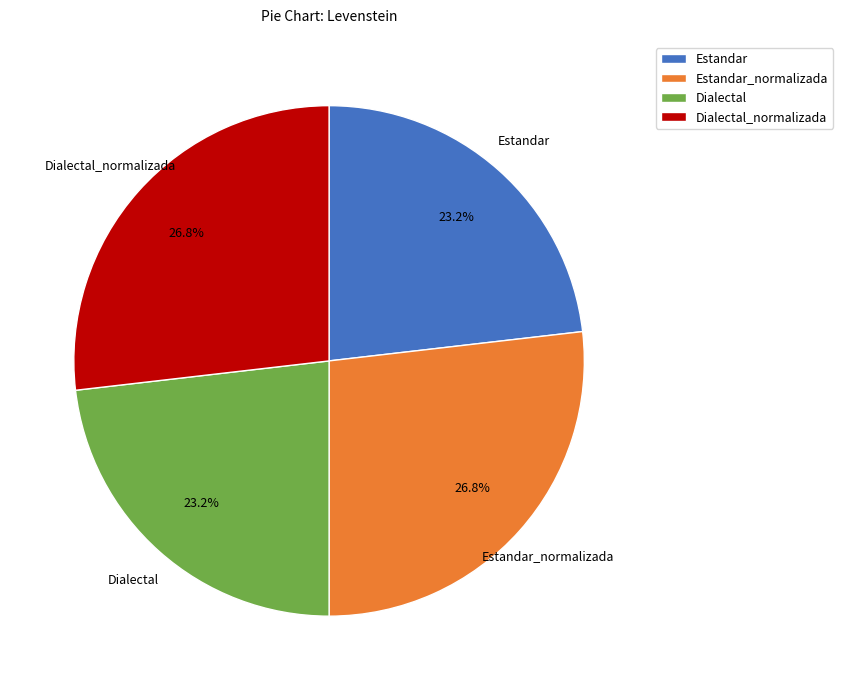

What percentage is NOT represented by Dialectal_normalizada?

73.2%